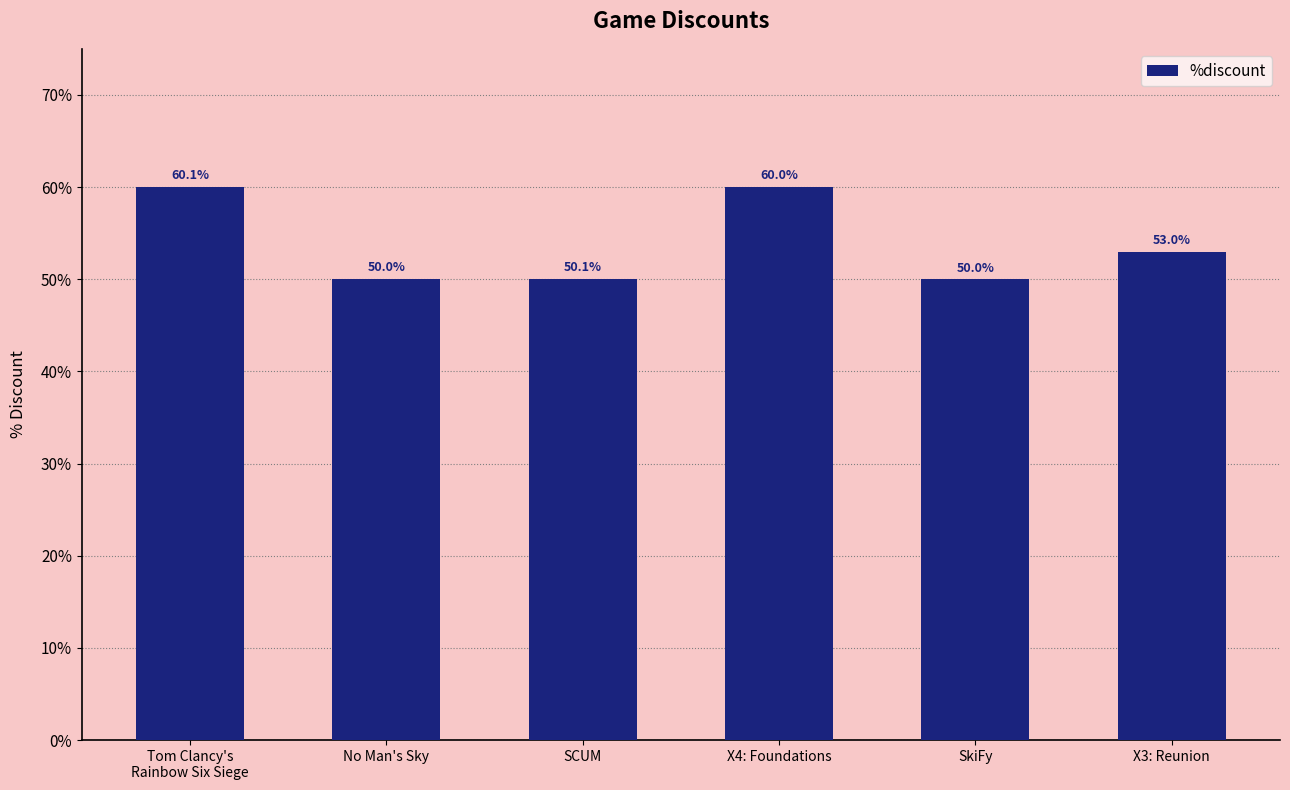

How many data points are less than 53?

3